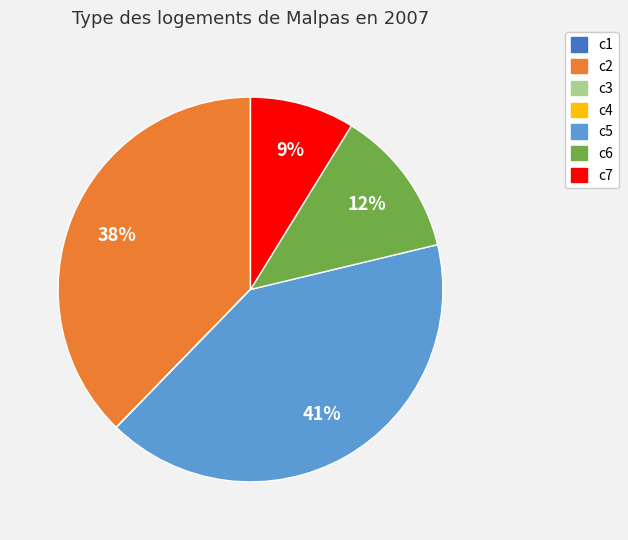

To the nearest percent, what is the difference between the largest and smallest slice percentages?

41%